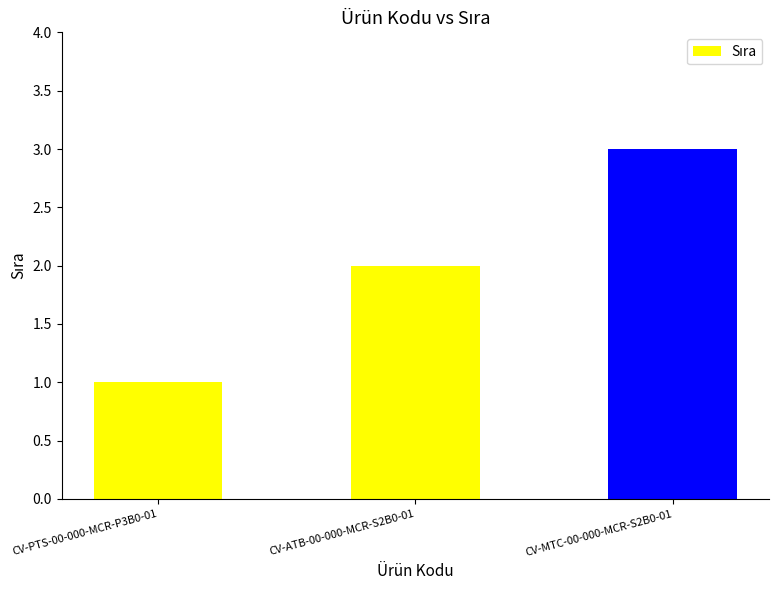

The value at CV-MTC-00-000-MCR-S2B0-01 is 3. True or false?

True